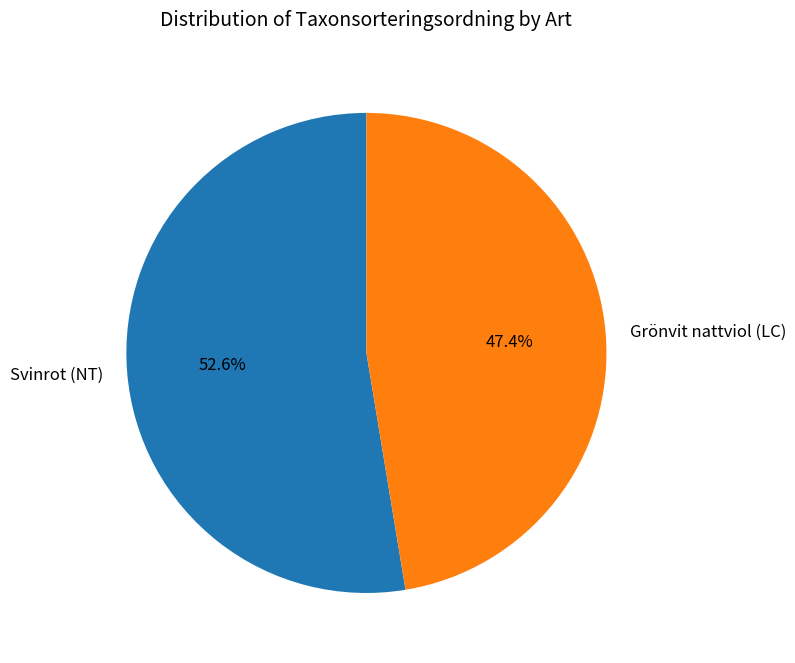

Does Svinrot (NT) account for over 50% of the chart?

Yes